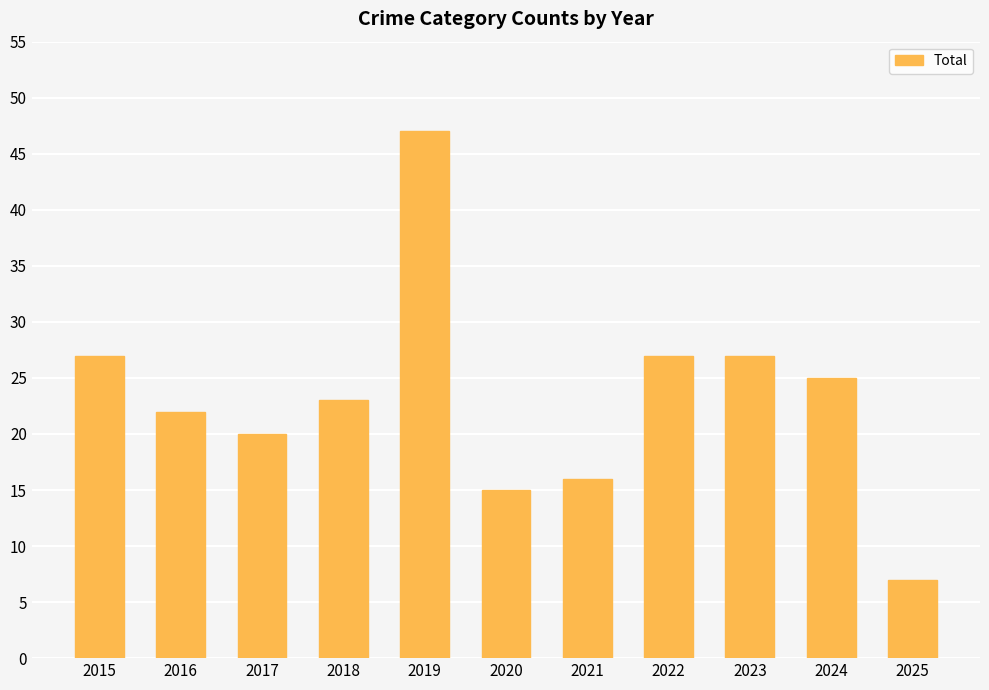

True or false: the data shows 22 at 2016.

True